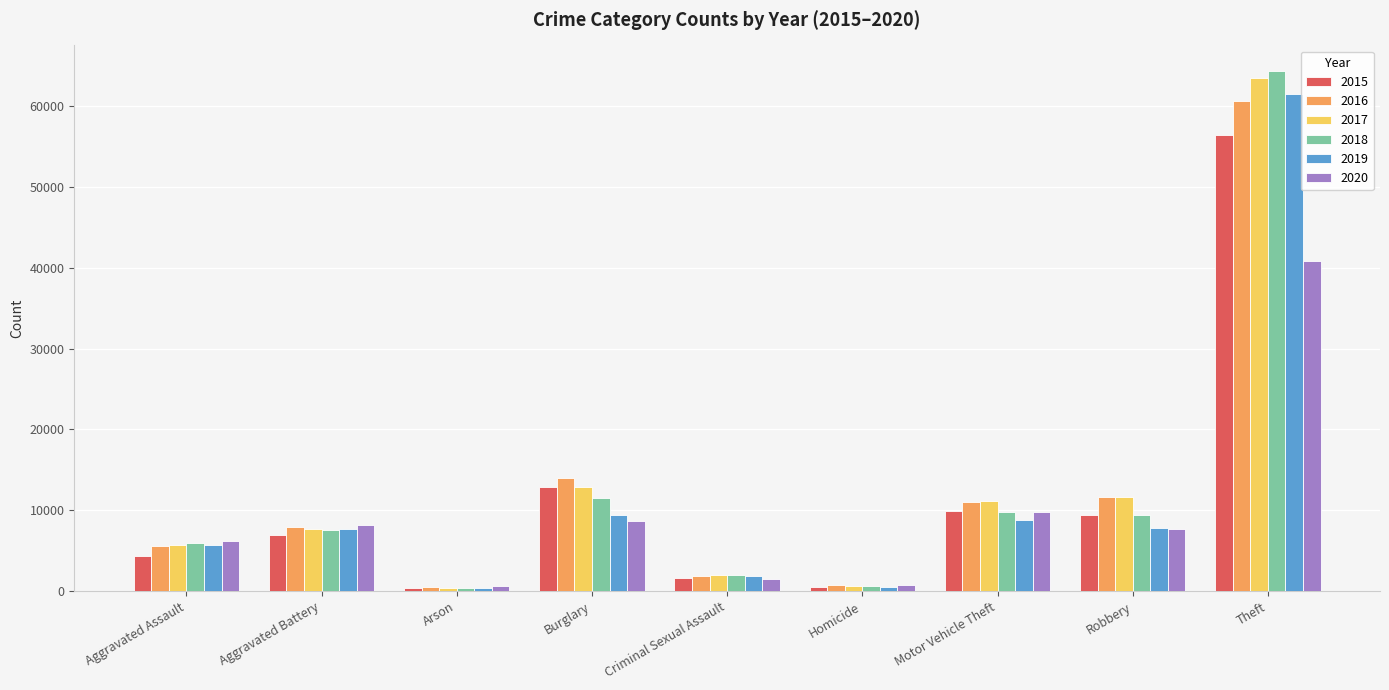

At which category is the sum across all series the highest?

Theft